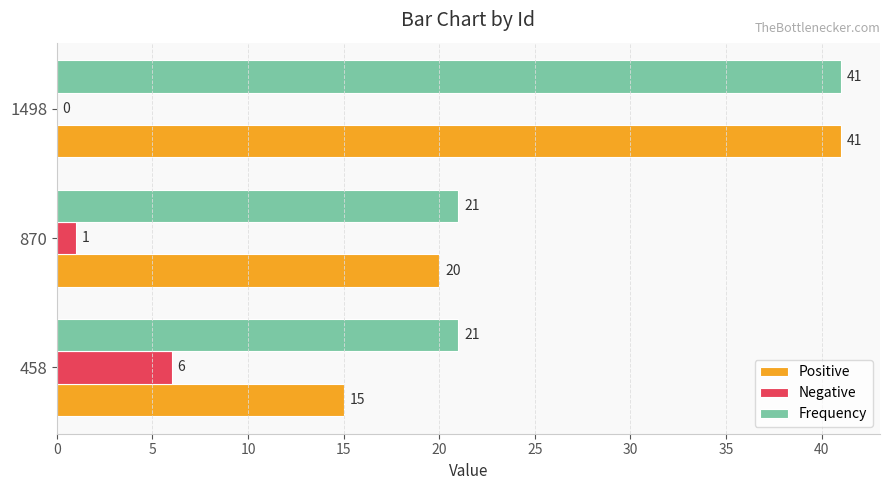

At which category is the sum across all series the highest?

1498